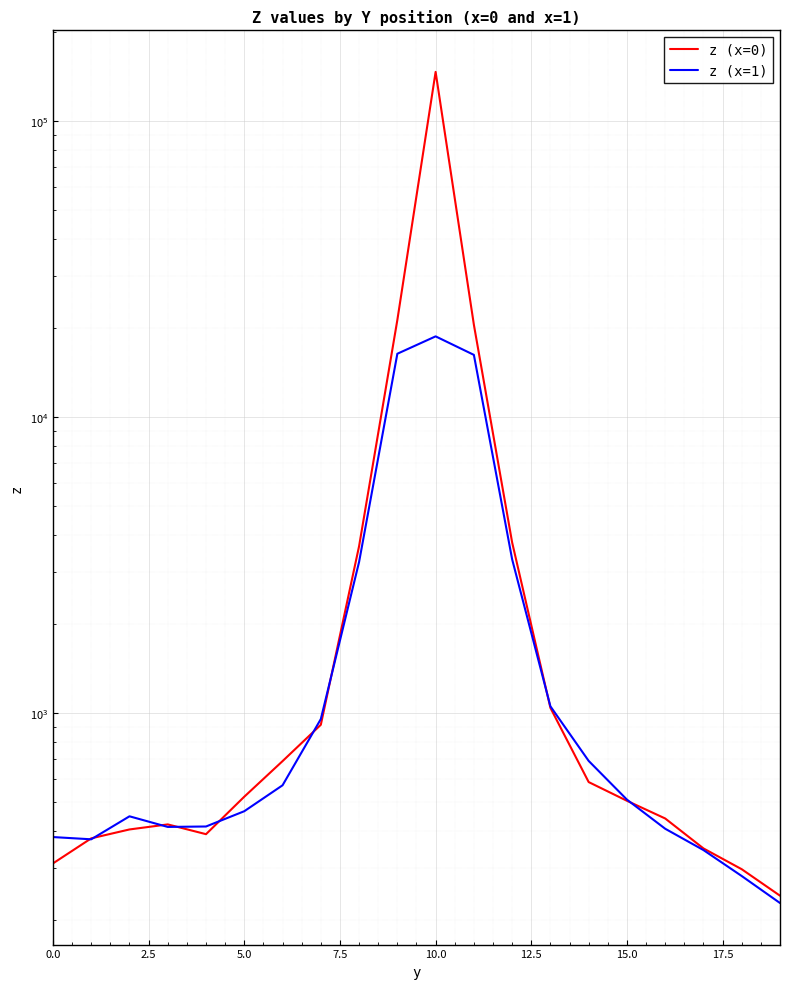

In z (x=1), how many points are lower than both neighbors (excluding endpoints)?

2